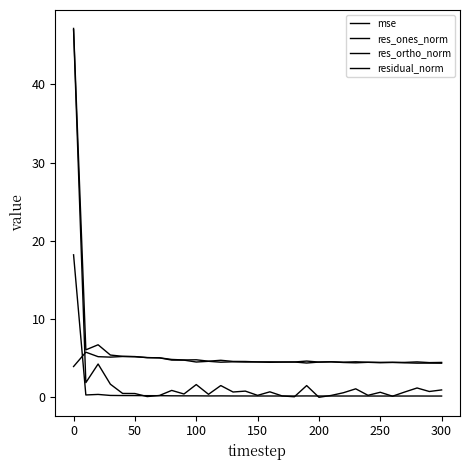

How many lines are shown in the chart?

4